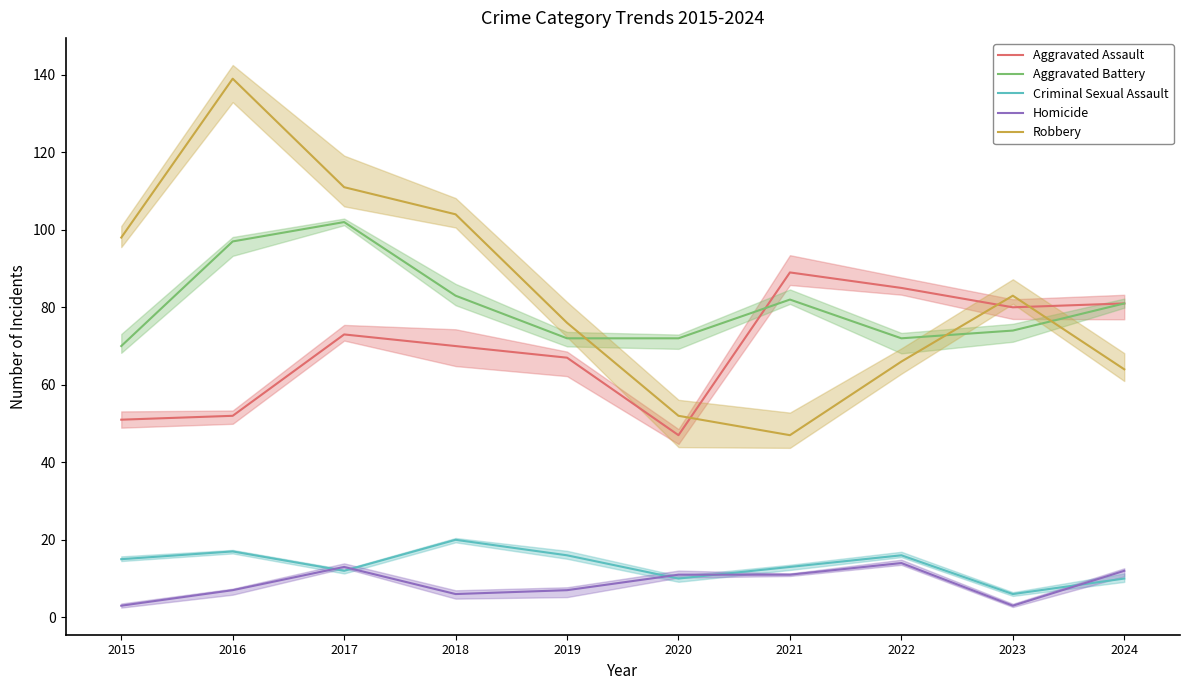

Which series has the widest spread of values?

Robbery